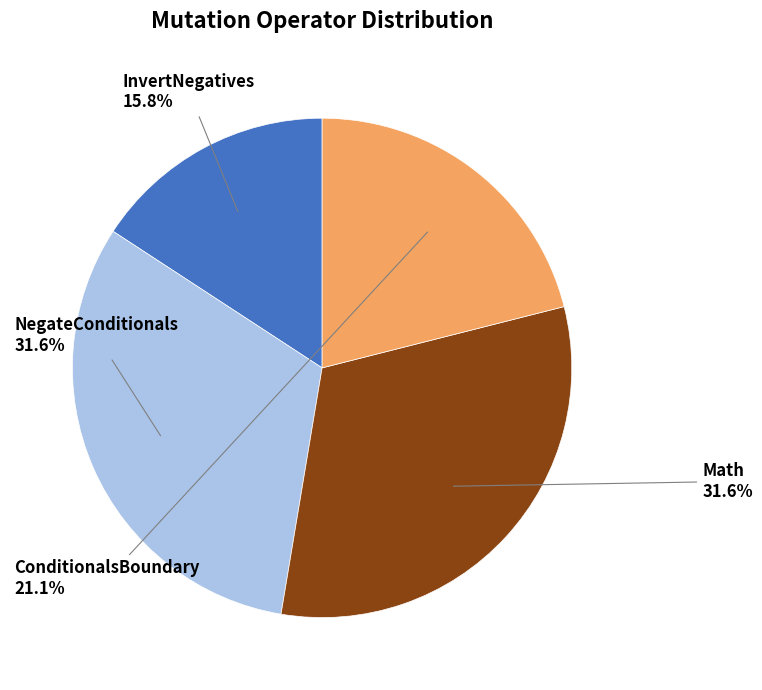

To the nearest percent, what is the difference between the largest and smallest slice percentages?

16%